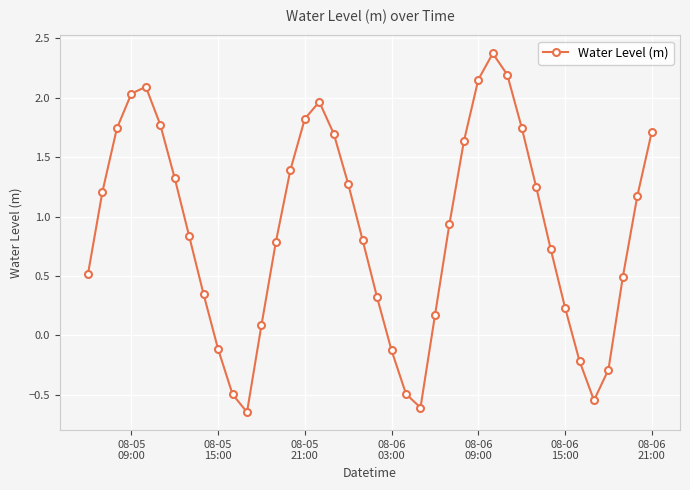

How many points are lower than both their immediate neighbors (excluding endpoints)?

3